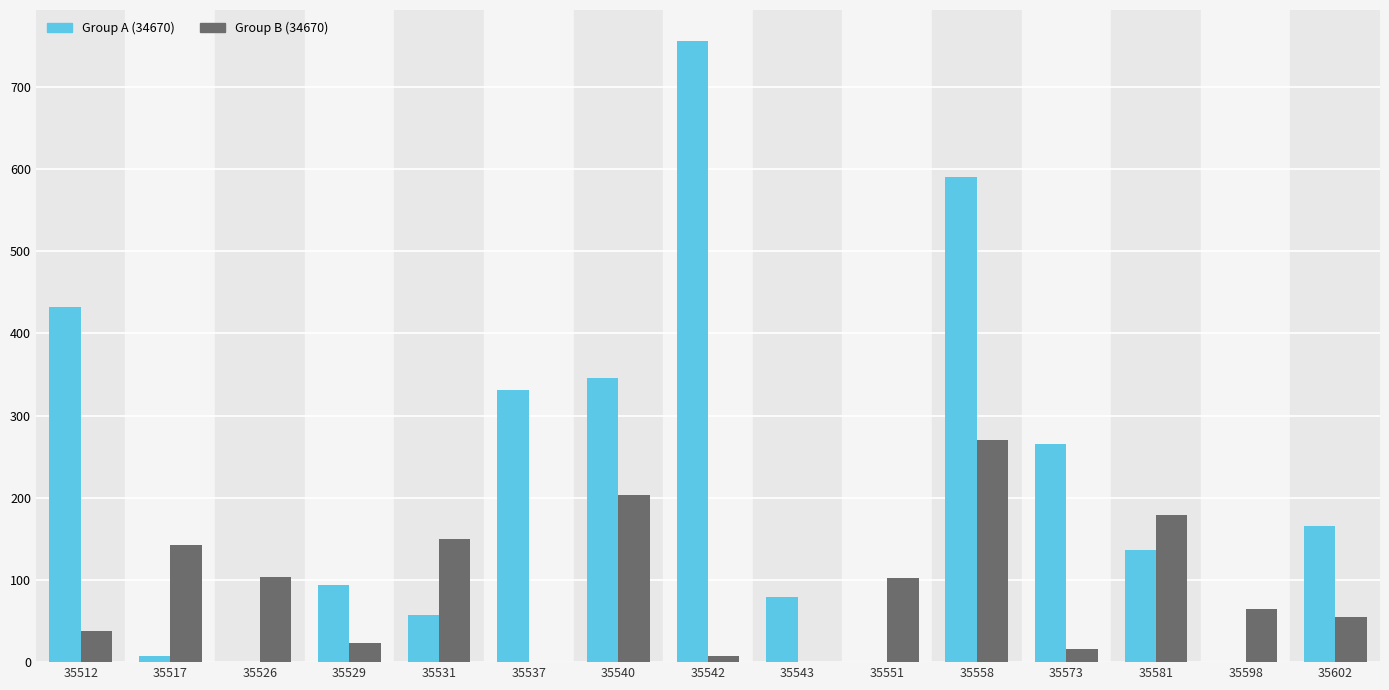

Which series has the largest total across all categories?

Group A (34670)